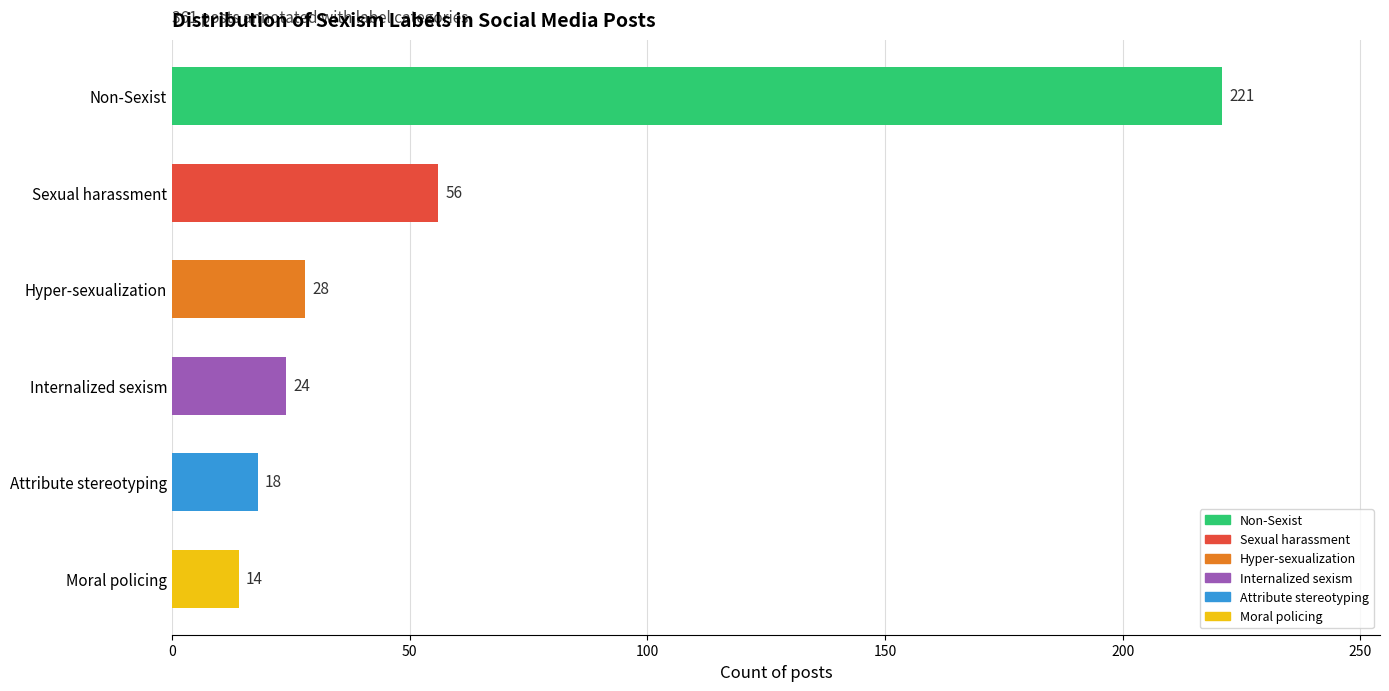

What is the approximate value at Hyper-sexualization, to the nearest 50?

50